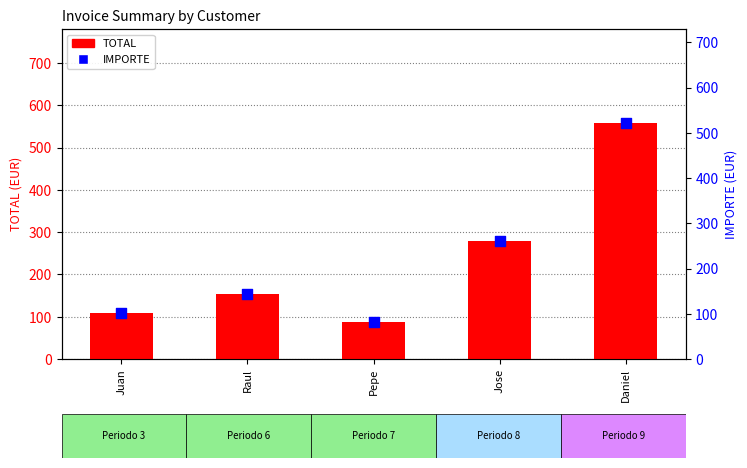

Which series has the largest total across all categories?

TOTAL